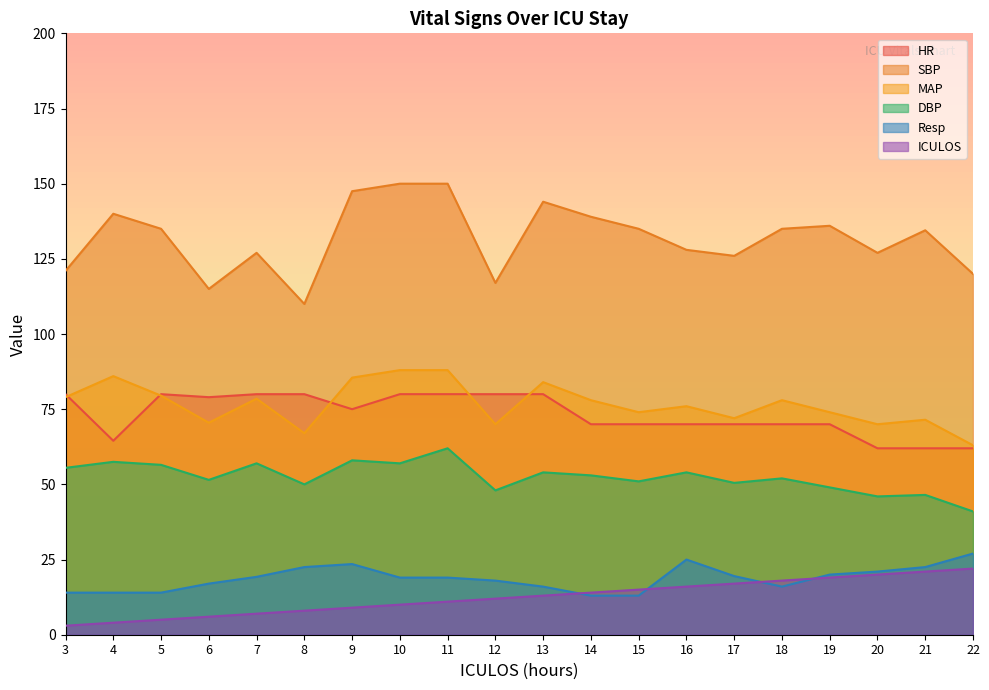

The value of Resp at 16 is 25.0. True or false?

True